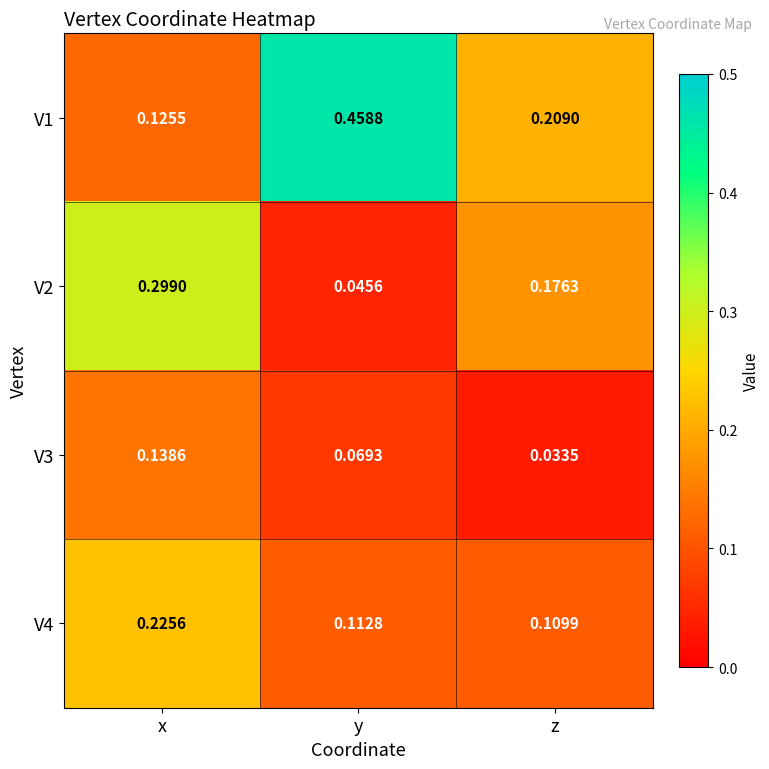

At which category is the sum across all series the highest?

x